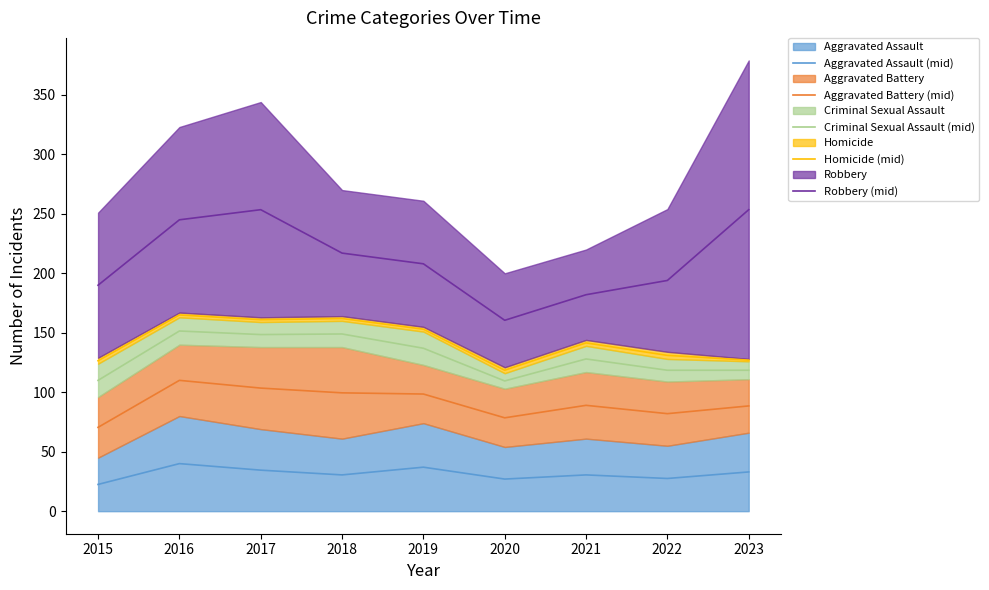

How many values in the Robbery (mid) series exceed 208?

4